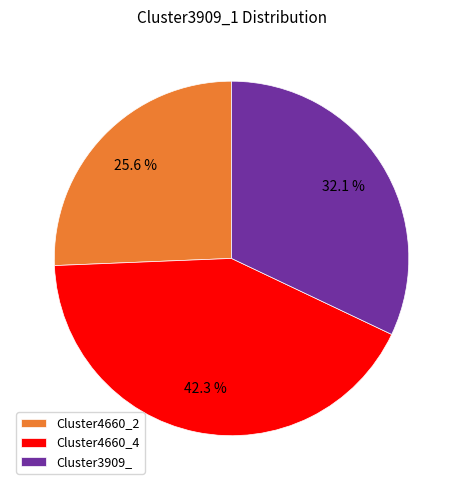

What is the ratio of the value at Cluster4660_2 to the value at Cluster4660_4?

0.6